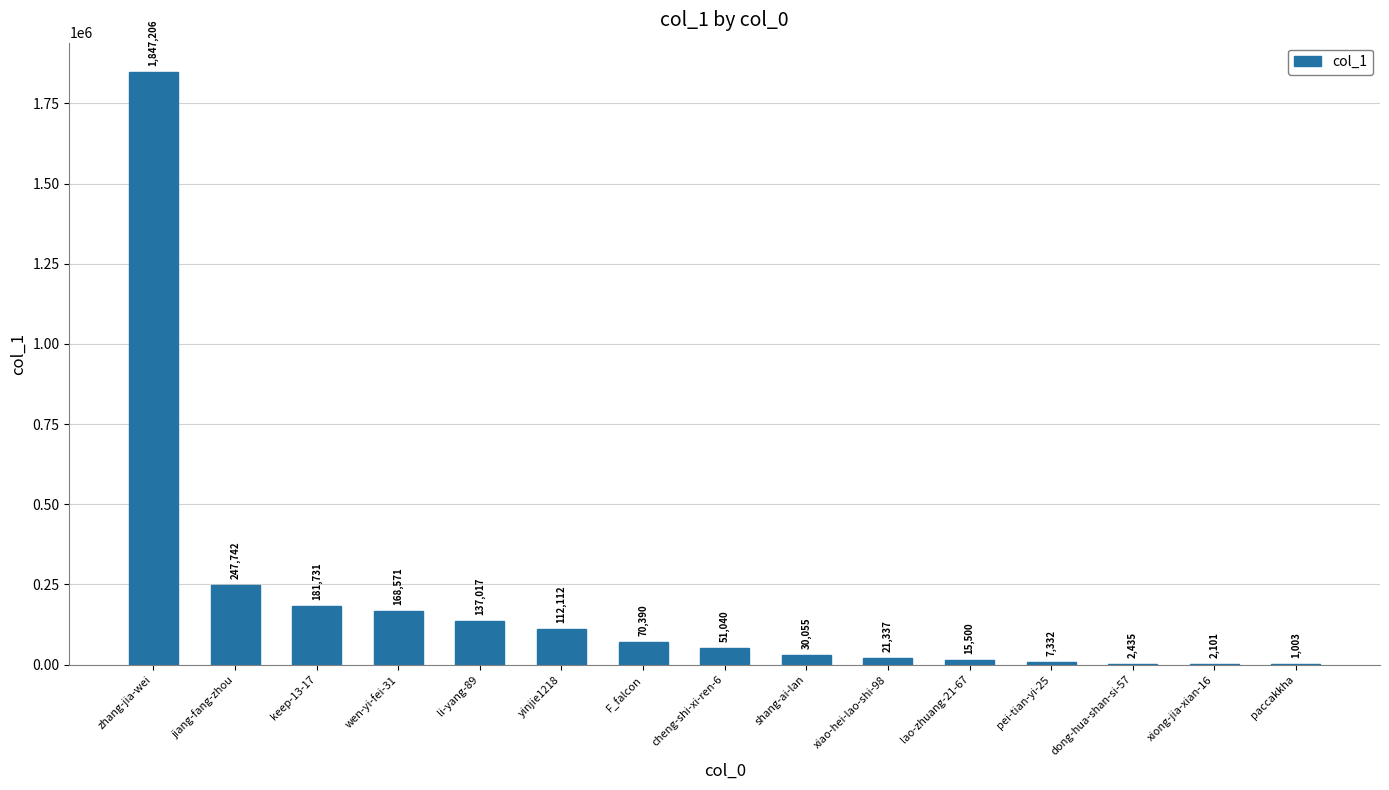

What is the difference between the values at keep-13-17 and li-yang-89?

44714